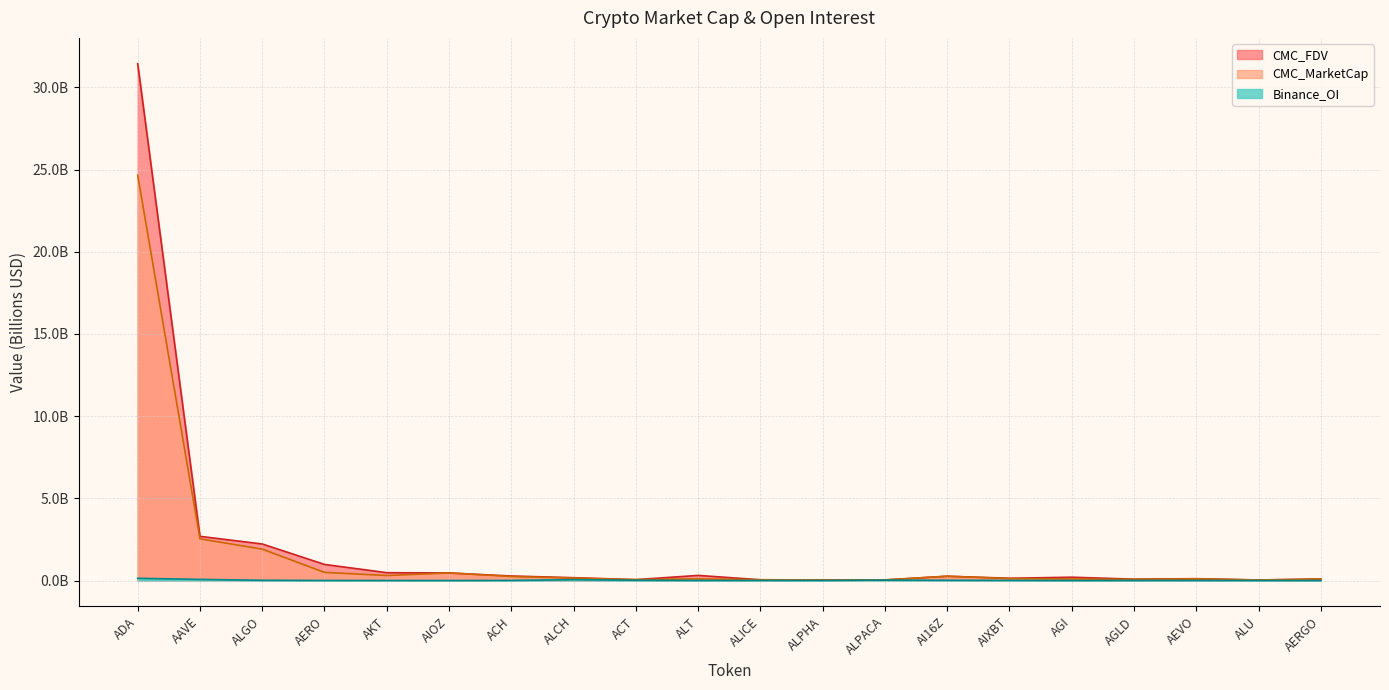

Rank the series by their maximum value, from lowest to highest.

Binance_OI, CMC_MarketCap, CMC_FDV